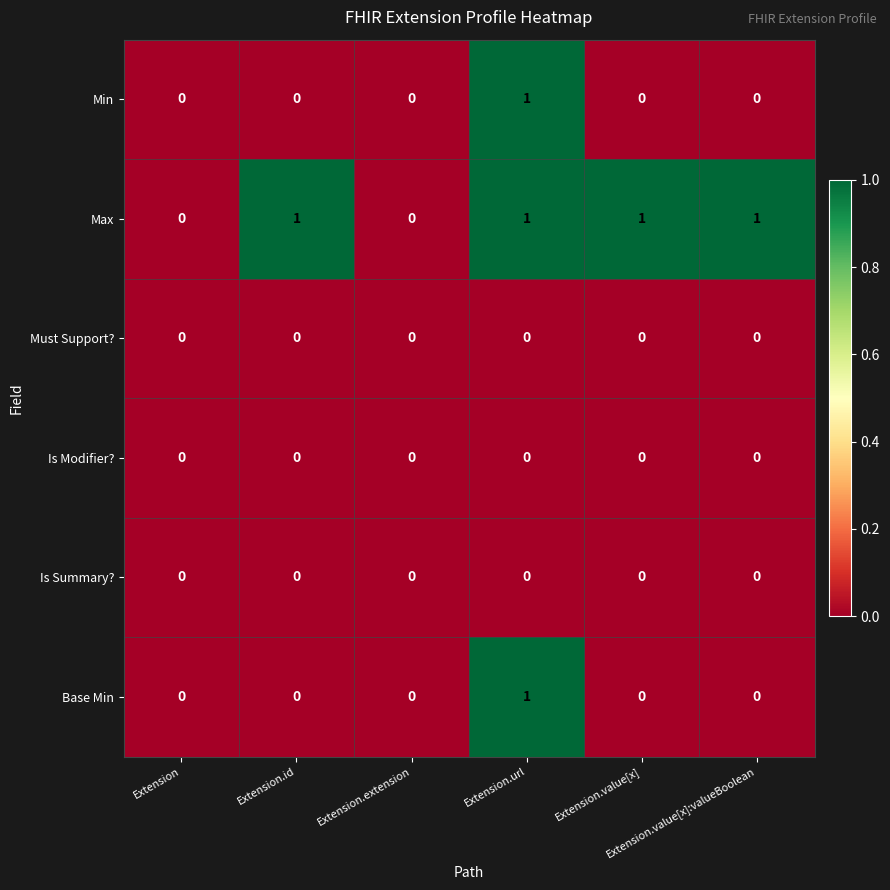

How many categories are shown in the chart?

6